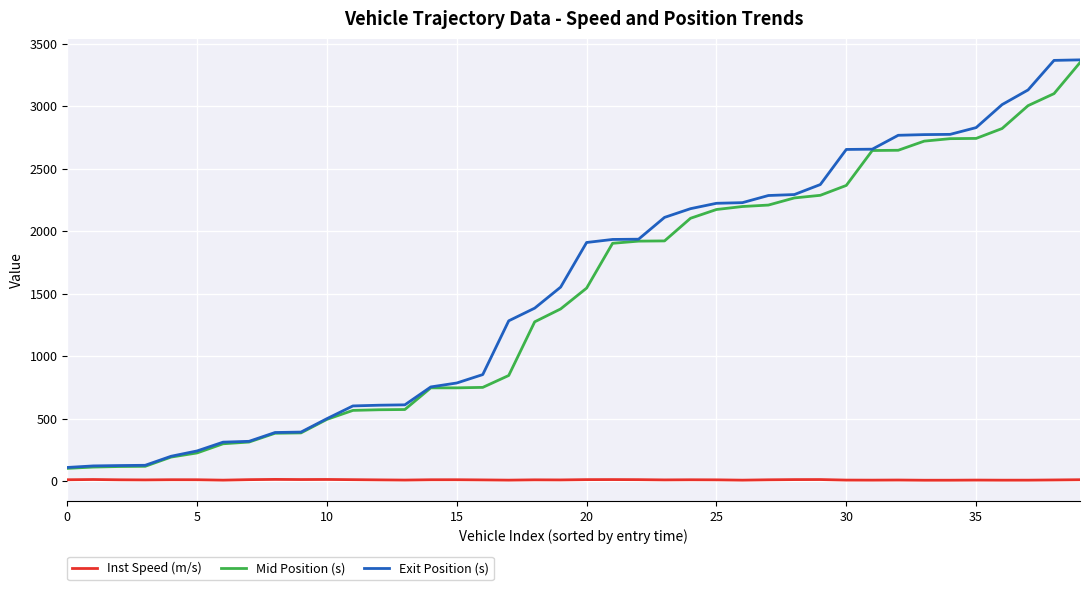

What is the maximum value shown in the chart?

3370.2